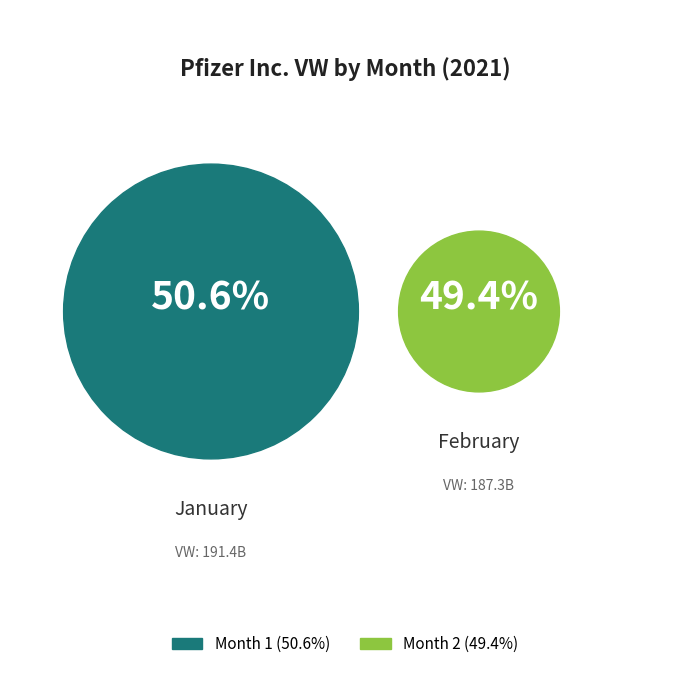

What percentage is the 2 slice, to the nearest percent?

49%